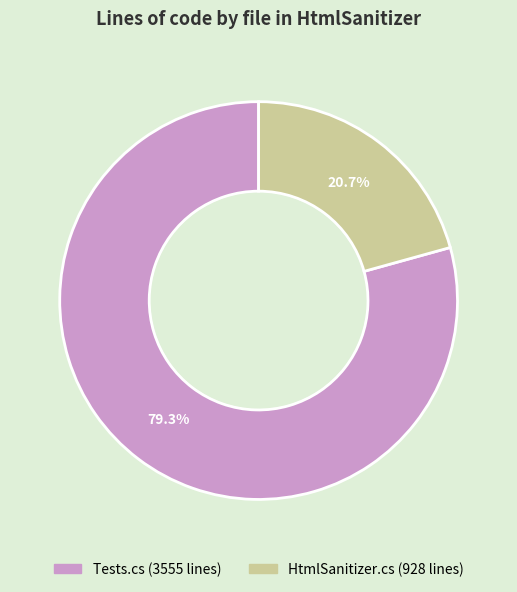

How many segments does this pie chart have?

2